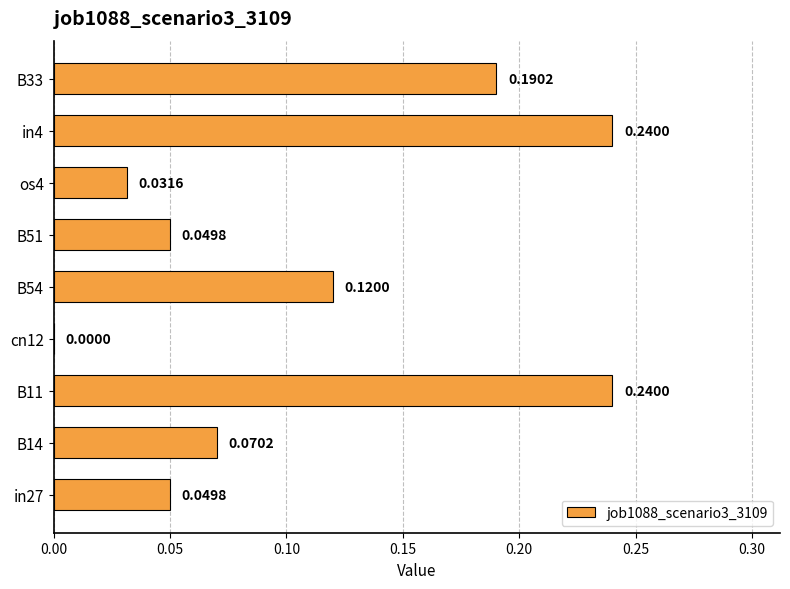

How many categories are shown in the chart?

9